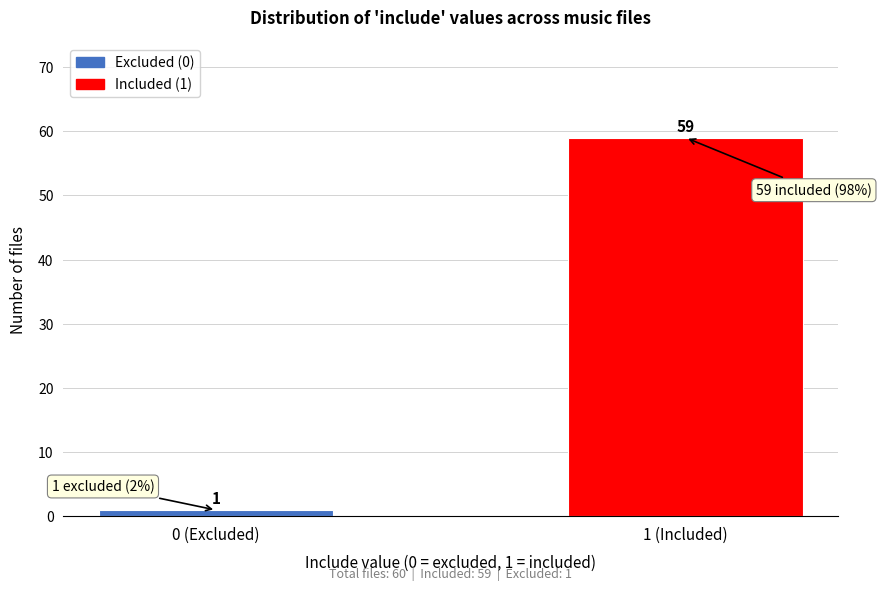

Reading left to right, transcribe all the data shown in this chart.

0 (Excluded)=1	1 (Included)=59